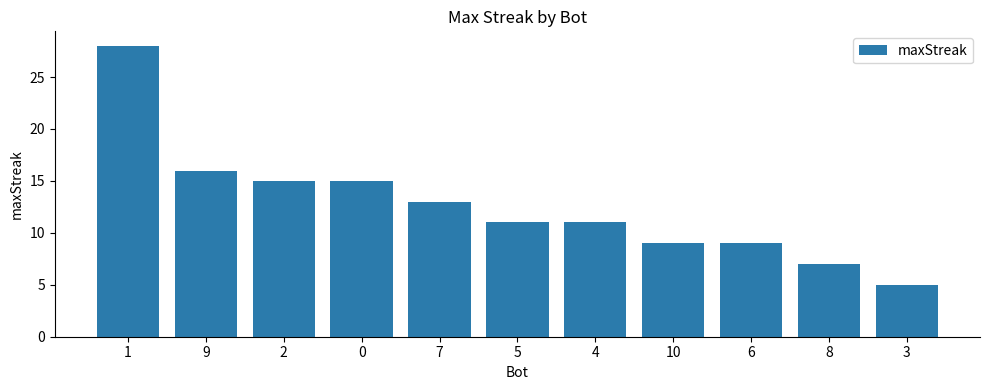

Reading right to left, extract all data points from this chart.

5	7	9	9	11	11	13	15	15	16	28